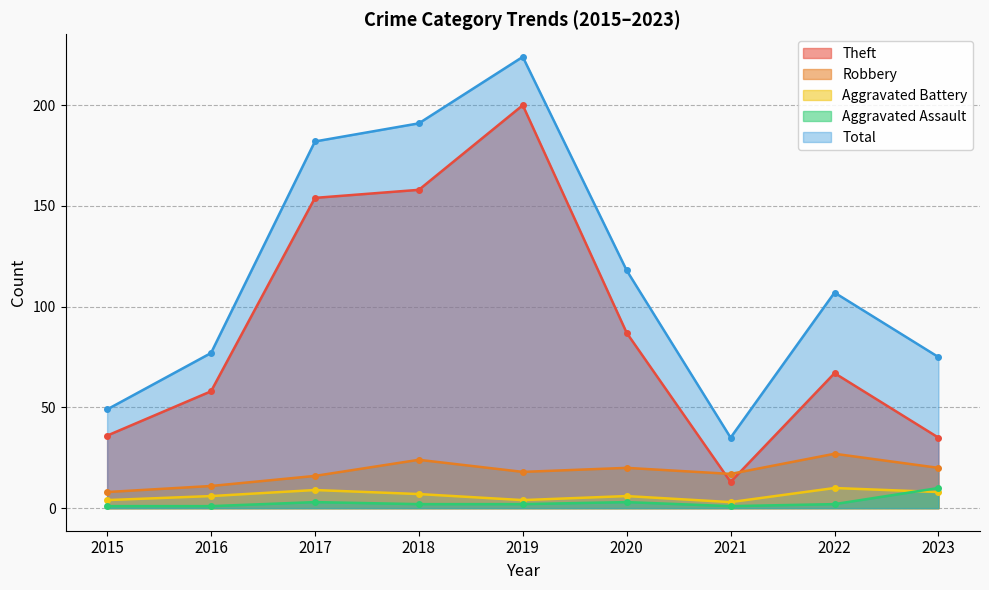

What is the spread (max minus min) of values at 2015?

48